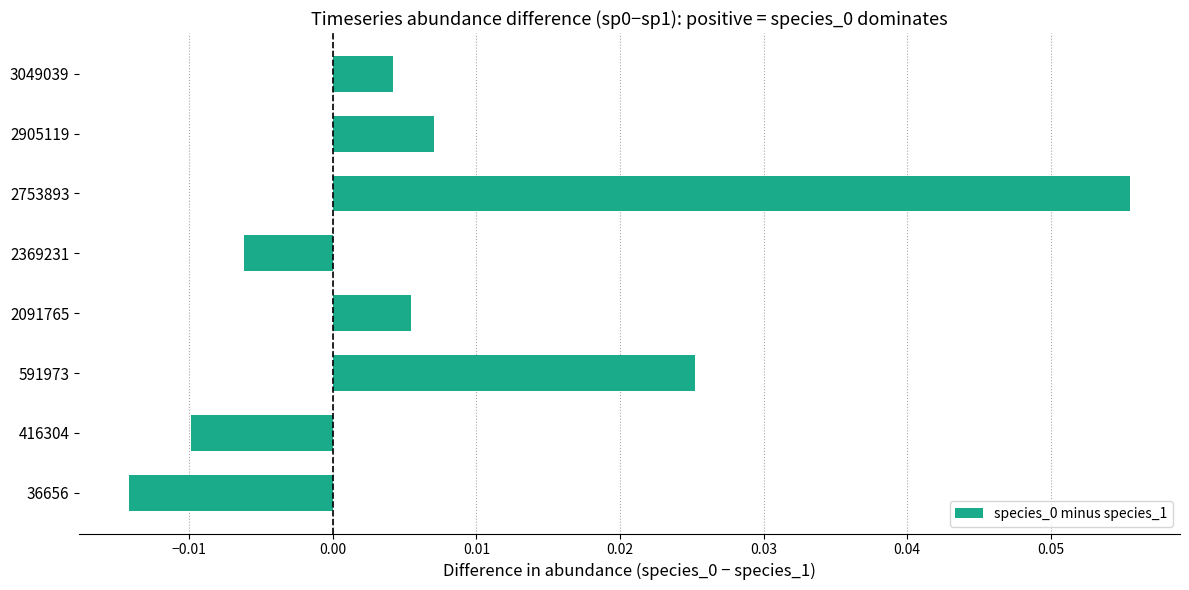

How many series are shown in this chart?

1